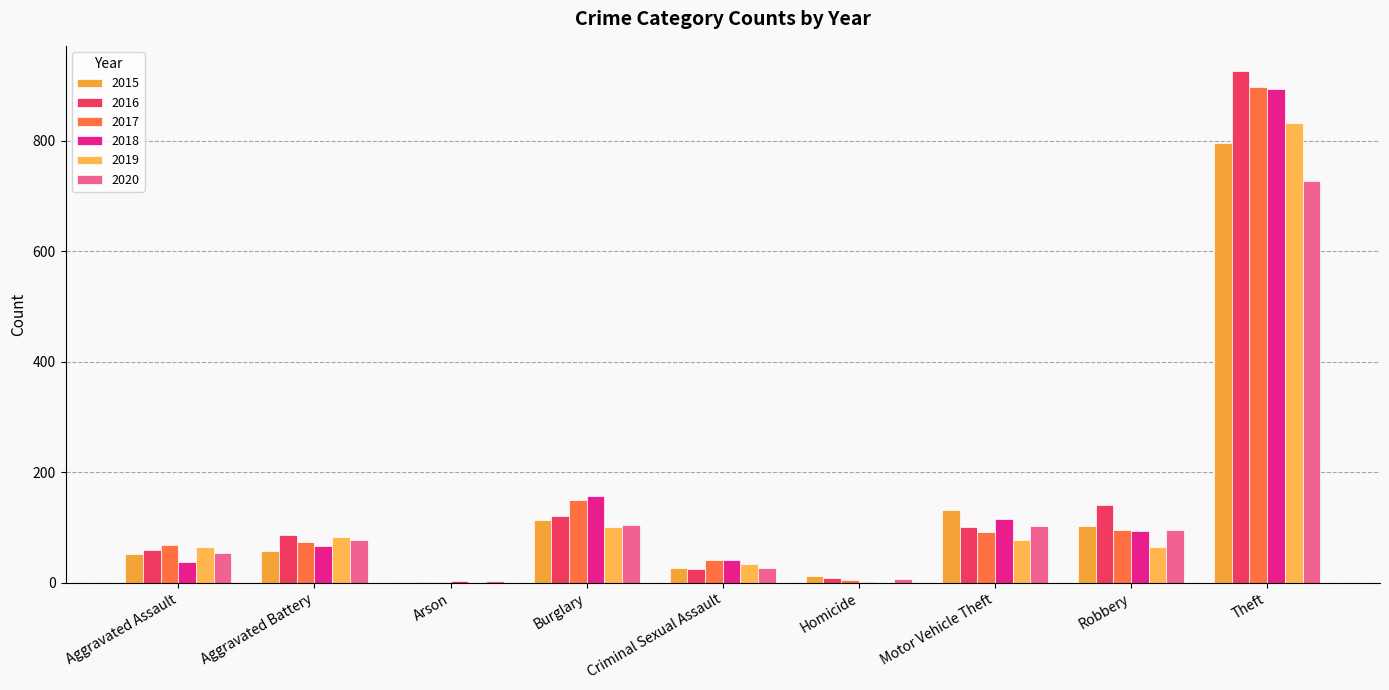

Which series has the widest spread of values?

2016